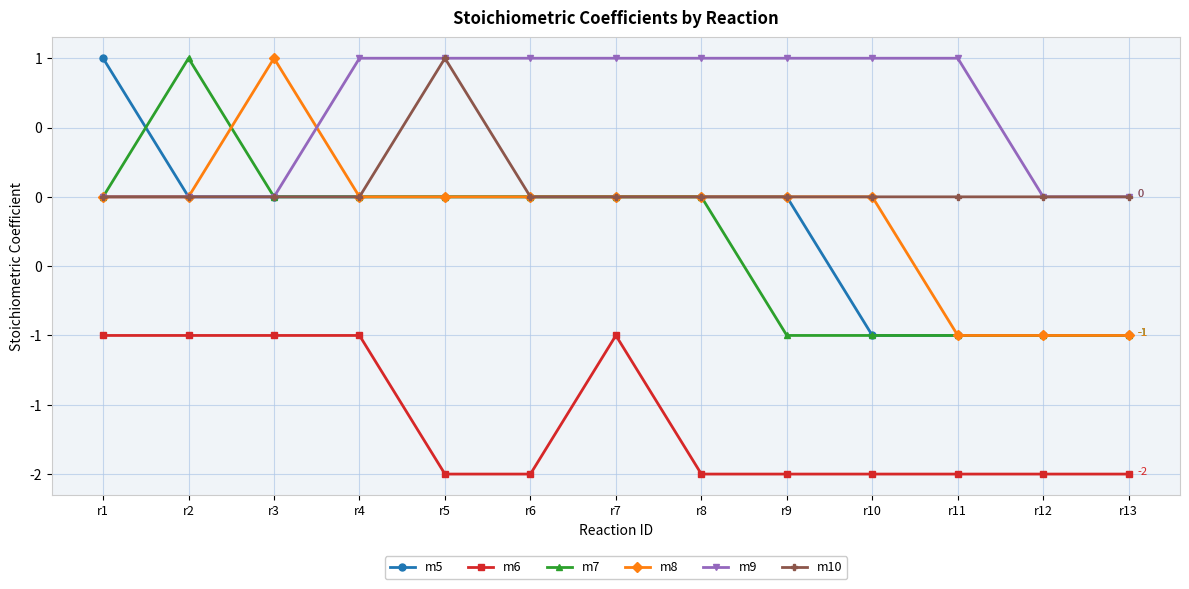

True or false: m9 and m6 intersect in this chart.

False